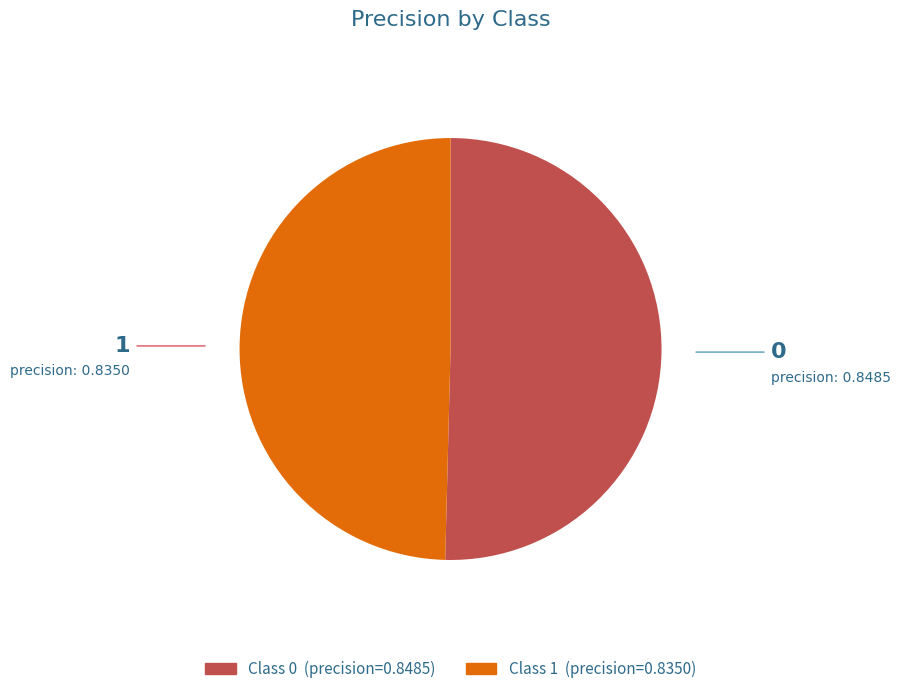

Is there any slice that represents more than half of the pie?

Yes